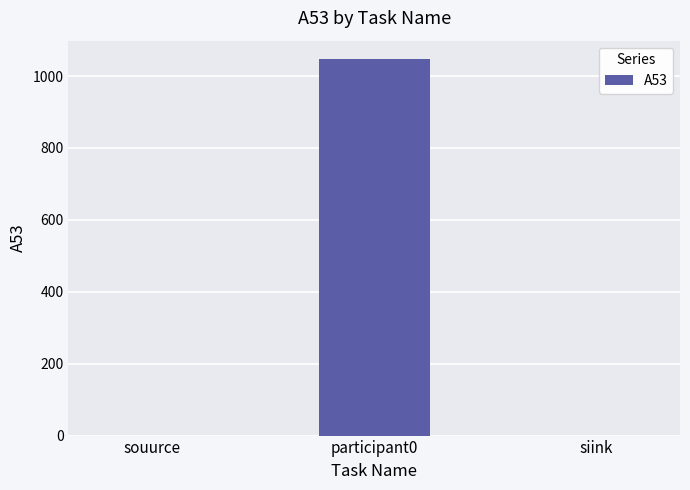

How many distinct data groups are displayed?

1